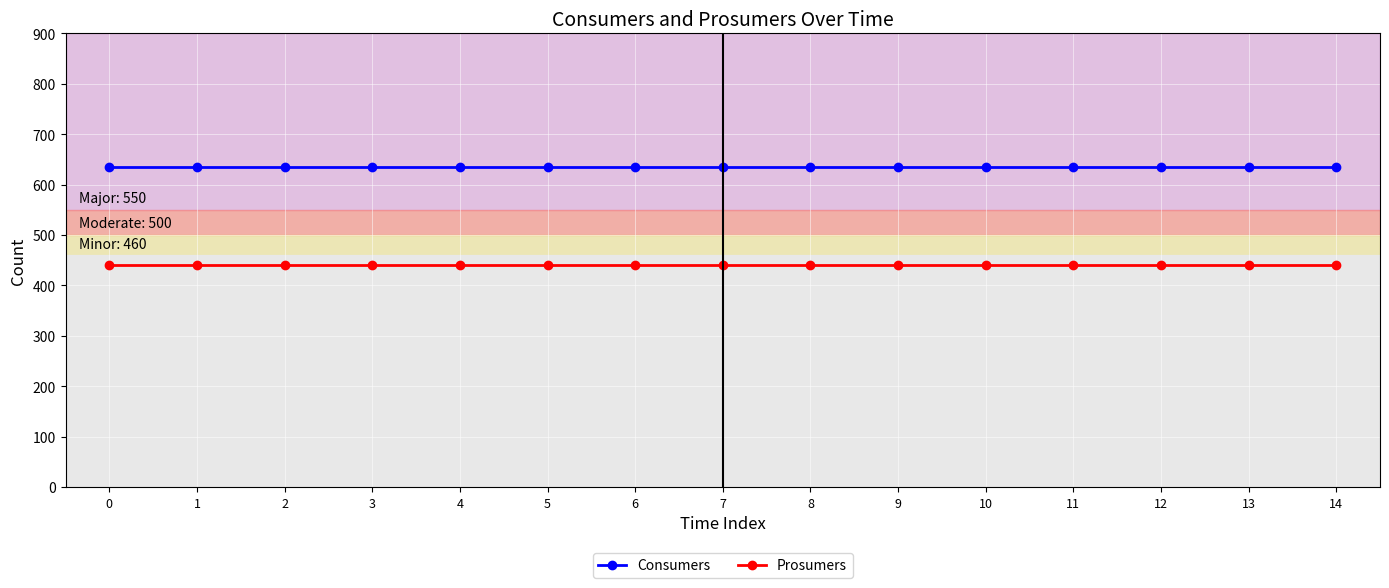

Reading left to right, list all the values displayed in this chart.

Consumers: 0=635	1=635	2=635	3=635	4=635	5=635	6=635	7=635	8=635	9=635	10=635	11=635	12=635	13=635	14=635
Prosumers: 0=440	1=440	2=440	3=440	4=440	5=440	6=440	7=440	8=440	9=440	10=440	11=440	12=440	13=440	14=440